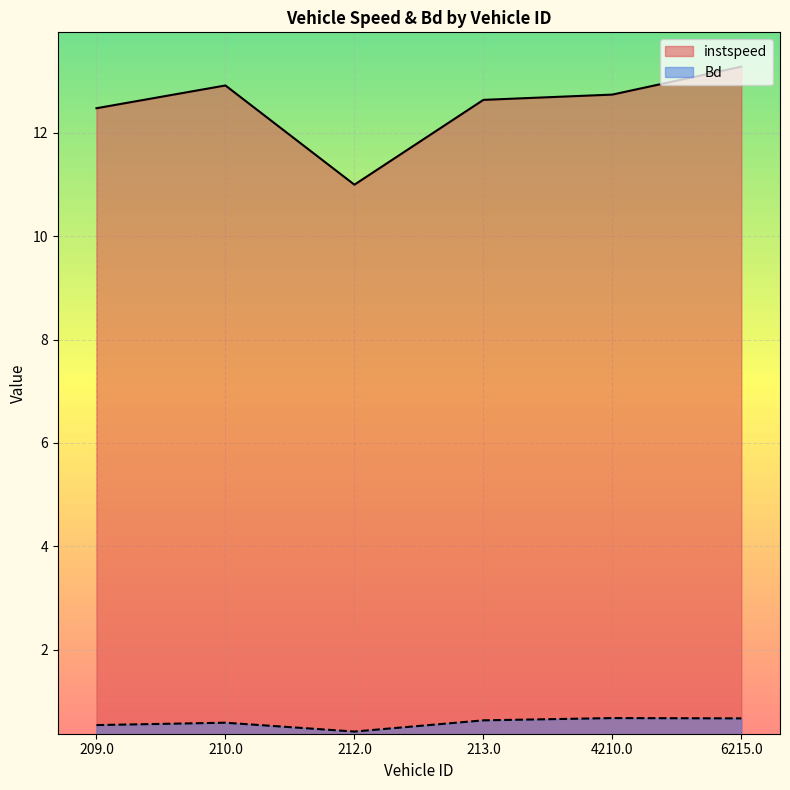

True or false: Bd has more than 0 points higher than both neighbors.

True